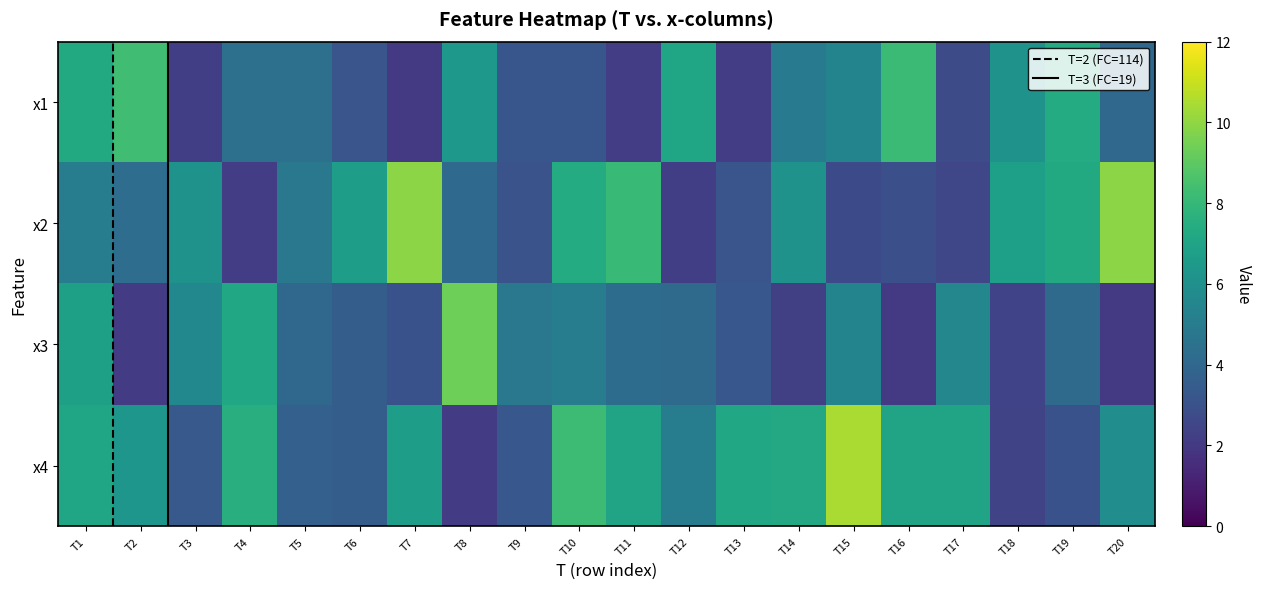

What is the sum of all x4 values?

114.1